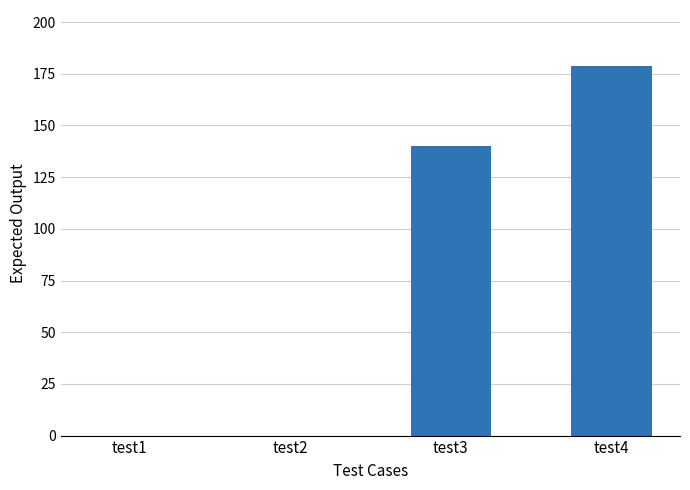

What is the change in value from test1 to test3?

+140